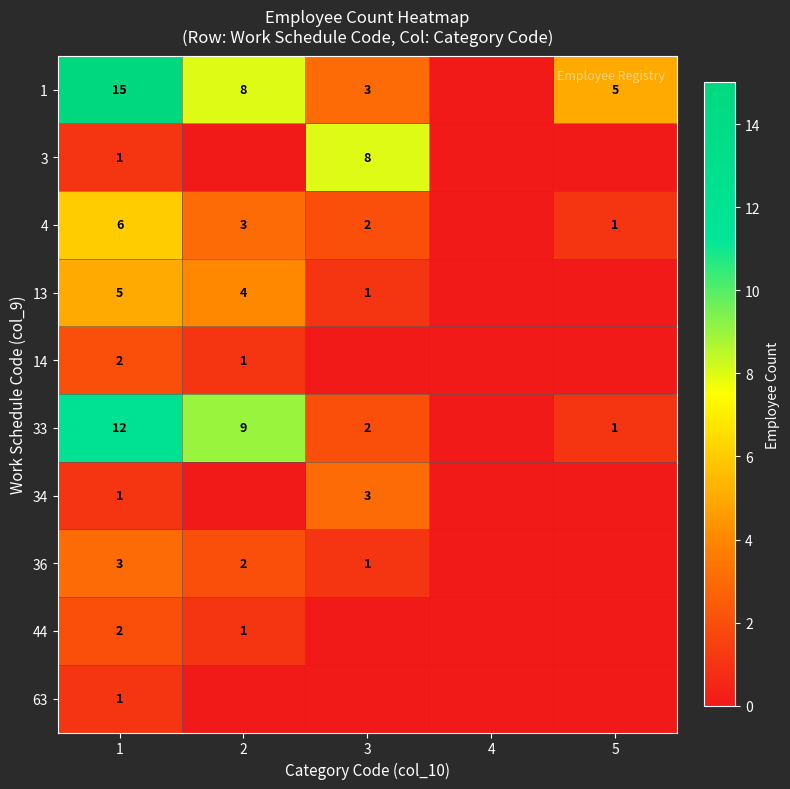

At which category is the sum across all series the highest?

1